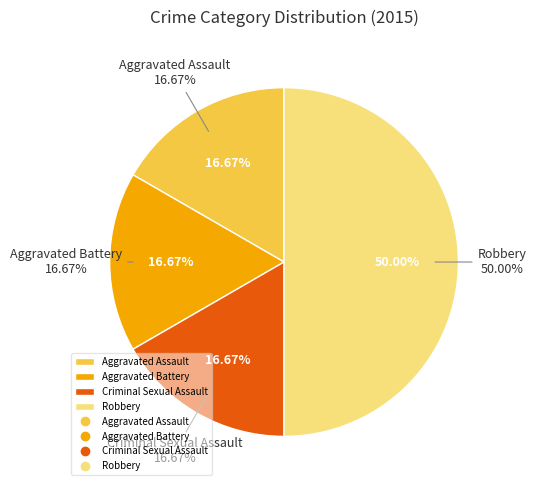

Rank the categories by value from highest to lowest.

Robbery, Aggravated Assault, Aggravated Battery, Criminal Sexual Assault